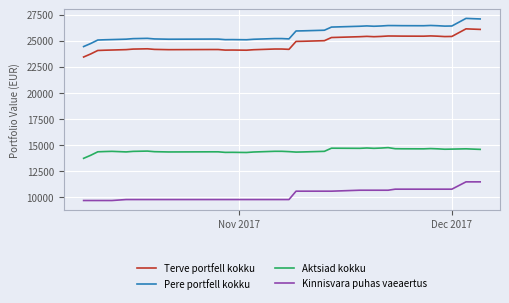

What is the maximum value shown in the chart?

27128